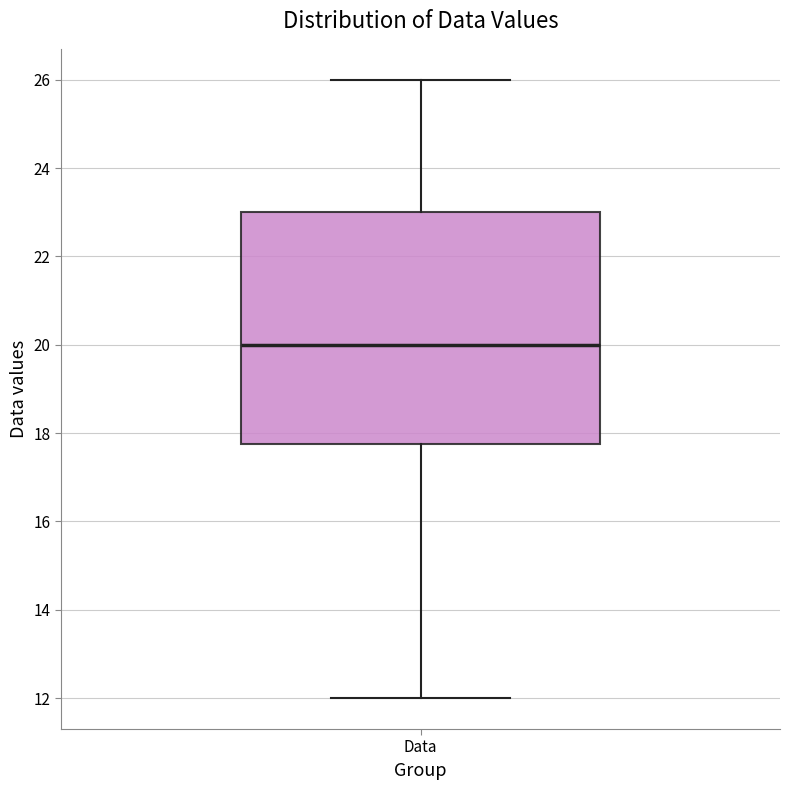

Read this box plot against the y-axis: the position of the median line, the range covered by the box, and the ends of both whiskers. The values are not printed on the chart, so give them approximately, as read against the axis.

median 20.0, box 17.8 to 23.0, whiskers 12.0 to 26.0